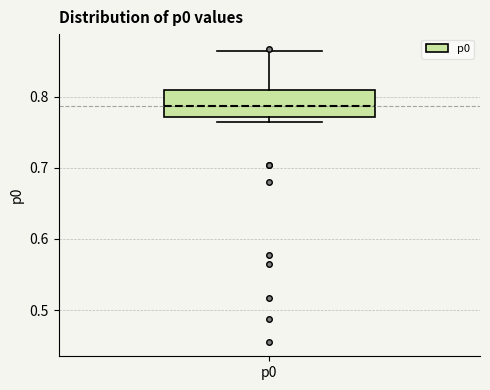

Where does the median line of the box for p0 sit on the y-axis? The values are not printed on the chart, so give them approximately, as read against the axis.

0.79